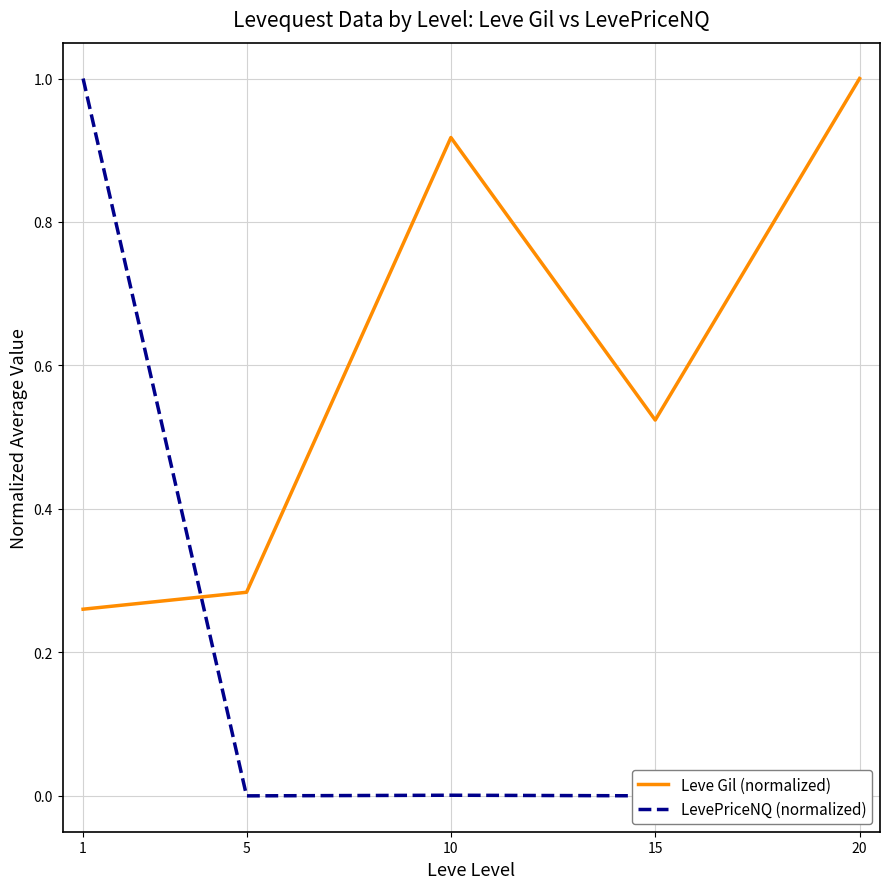

Which series changed the most between 5 and 10?

Leve Gil (normalized)